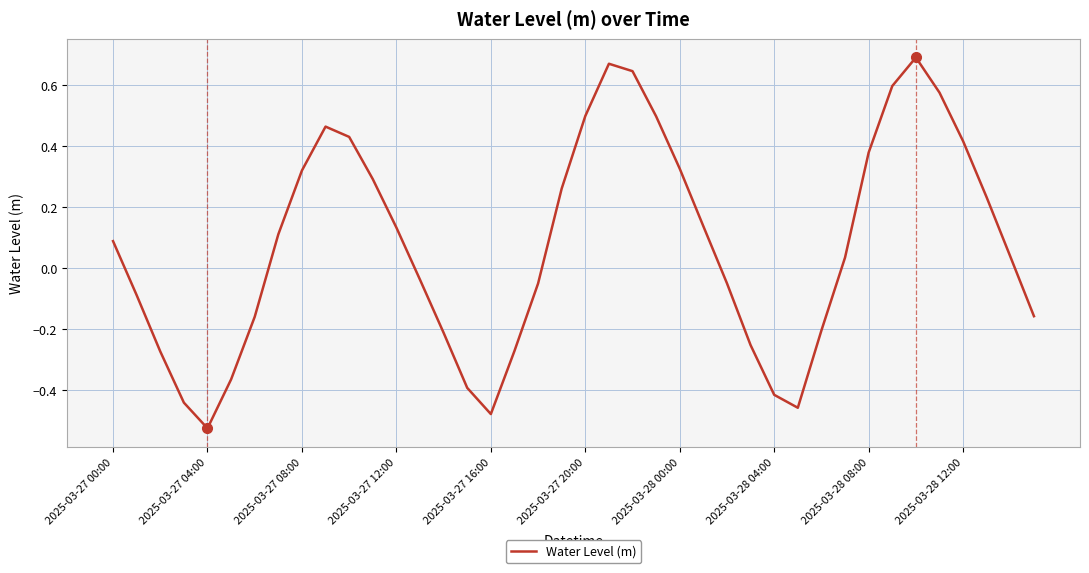

What is the difference between the maximum and minimum values?

1.2